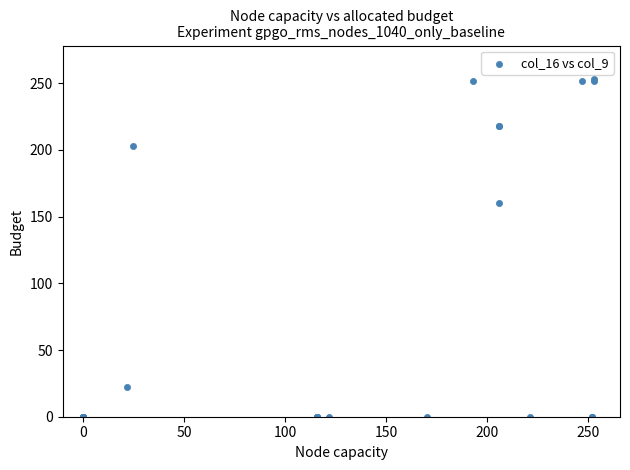

What Y value in the scatter plot is closest to 126?

160